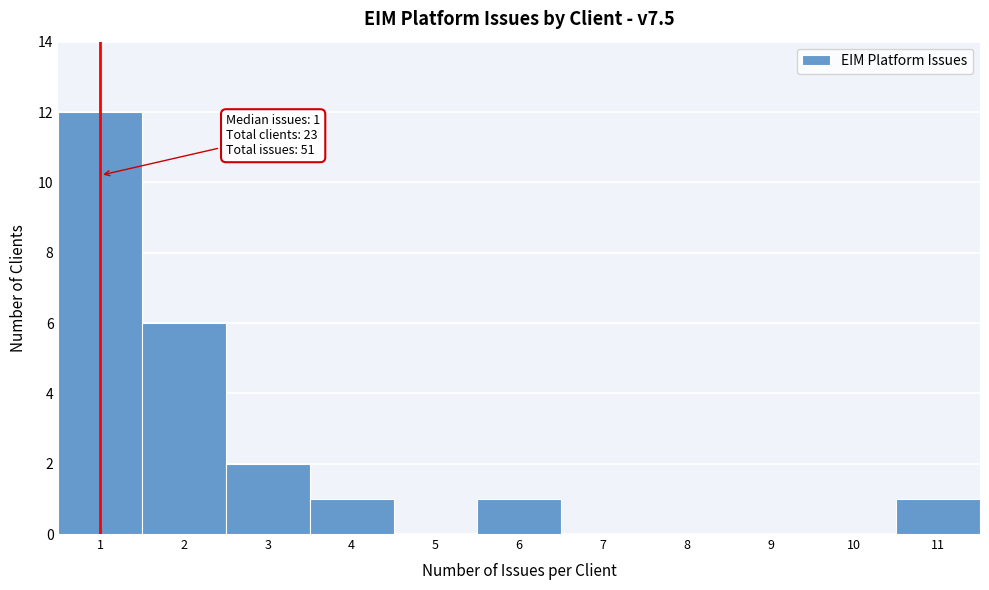

Which range on the x-axis has the tallest bar?

0.5 to 1.5